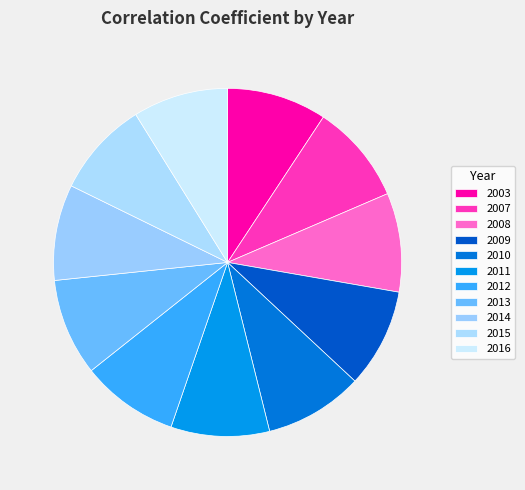

Is there any slice that represents more than half of the pie?

No